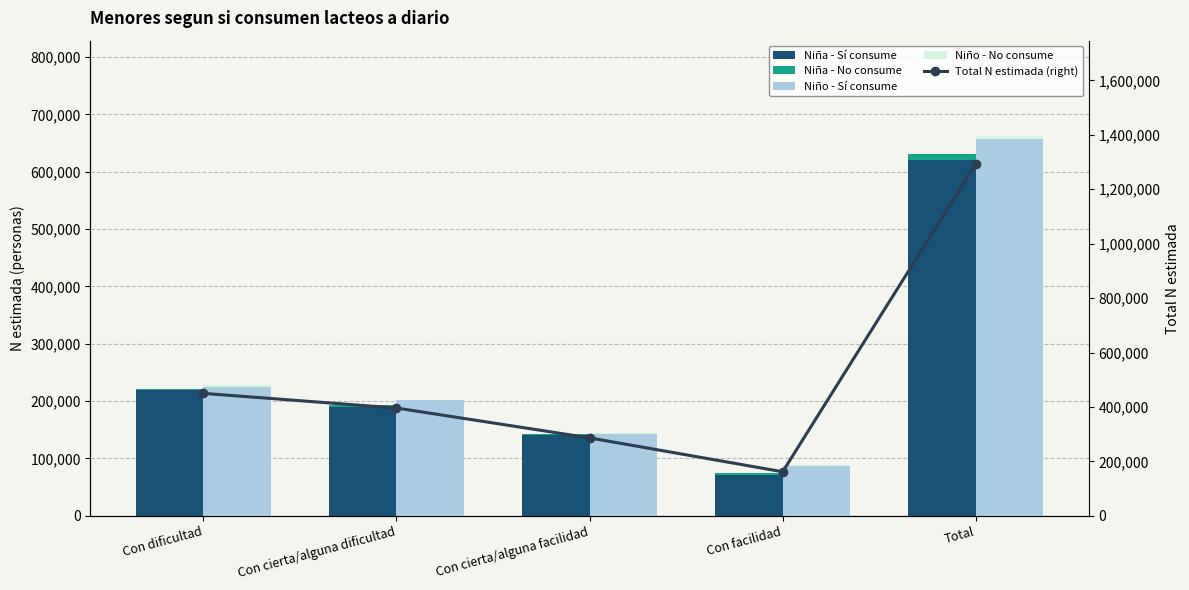

Is it true that Niña - Sí consume equals 620240 at Total?

True